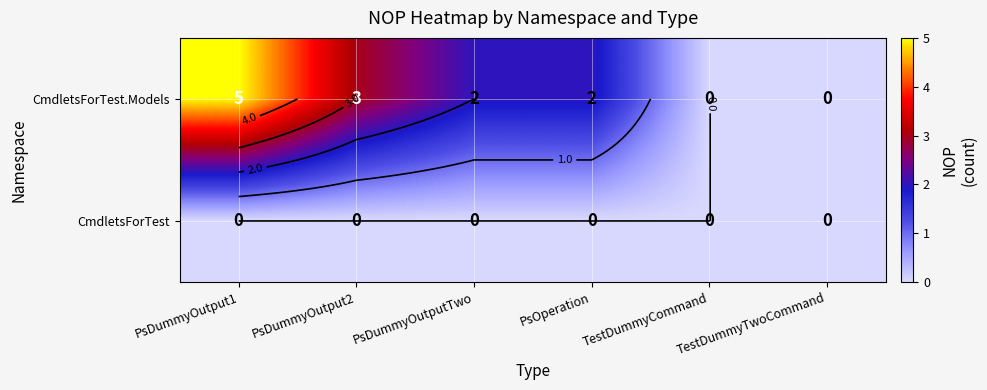

Is it true that CmdletsForTest.Models equals 2 at PsDummyOutput2?

False